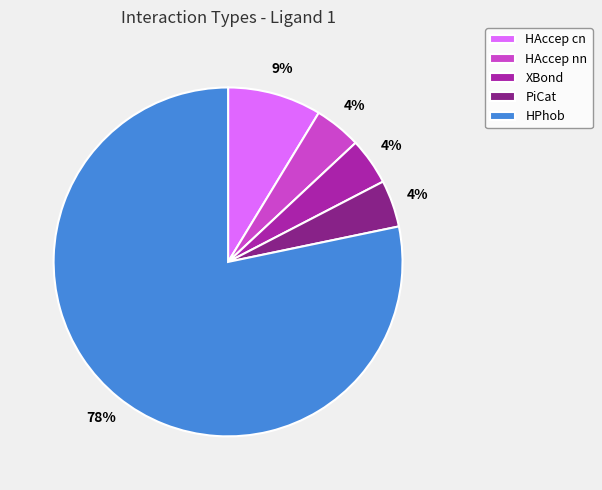

Between HAccep nn and HPhob, which is larger?

HPhob